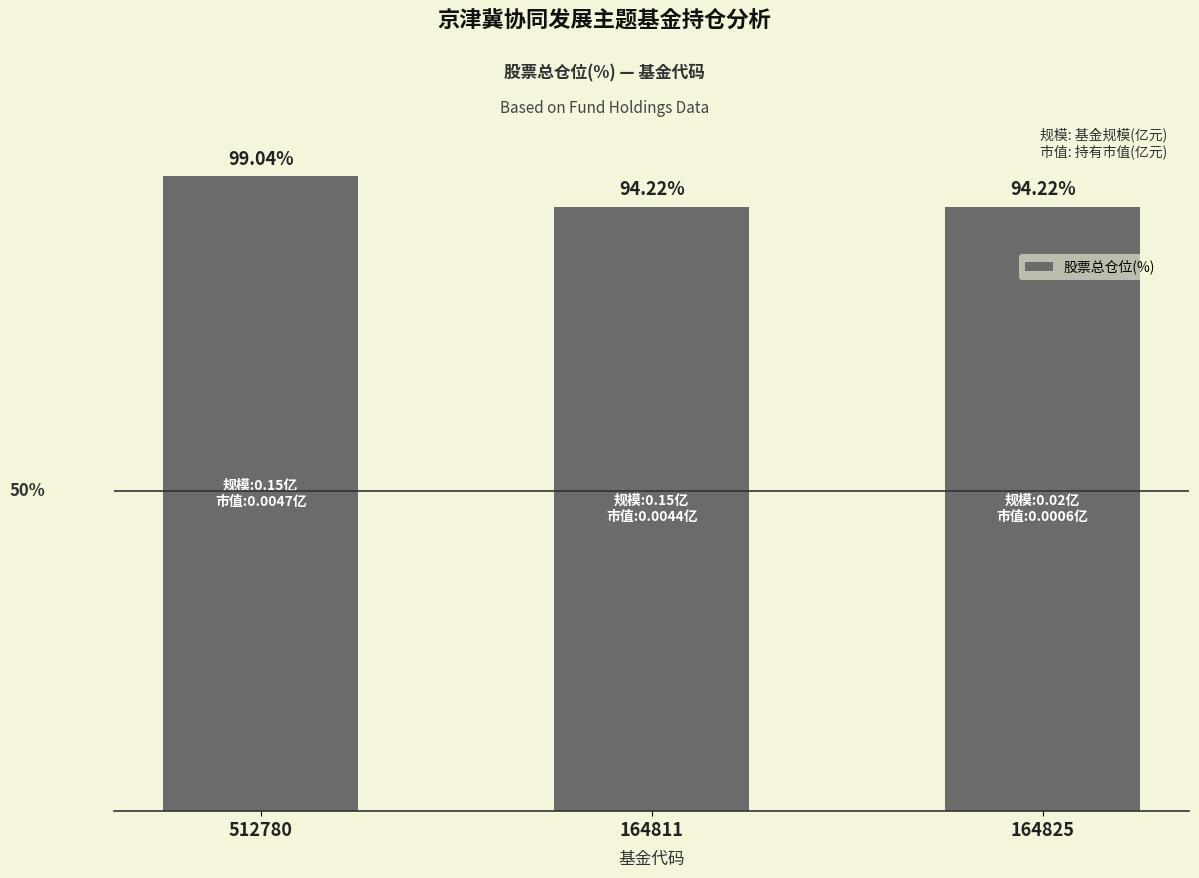

What is the label of the 2nd bar from the right?

164811